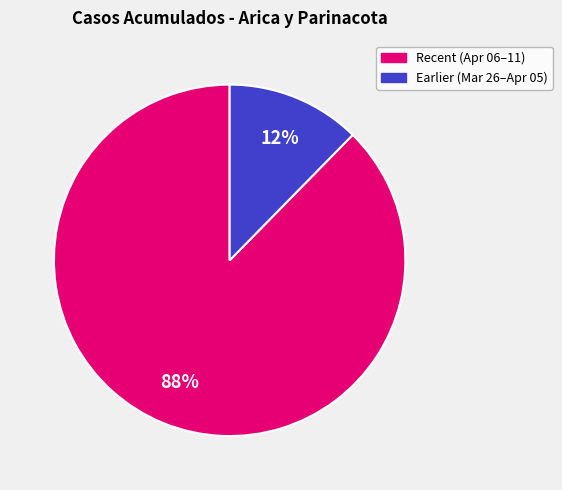

Which category has the biggest portion of the pie?

Recent (Apr 06–11)